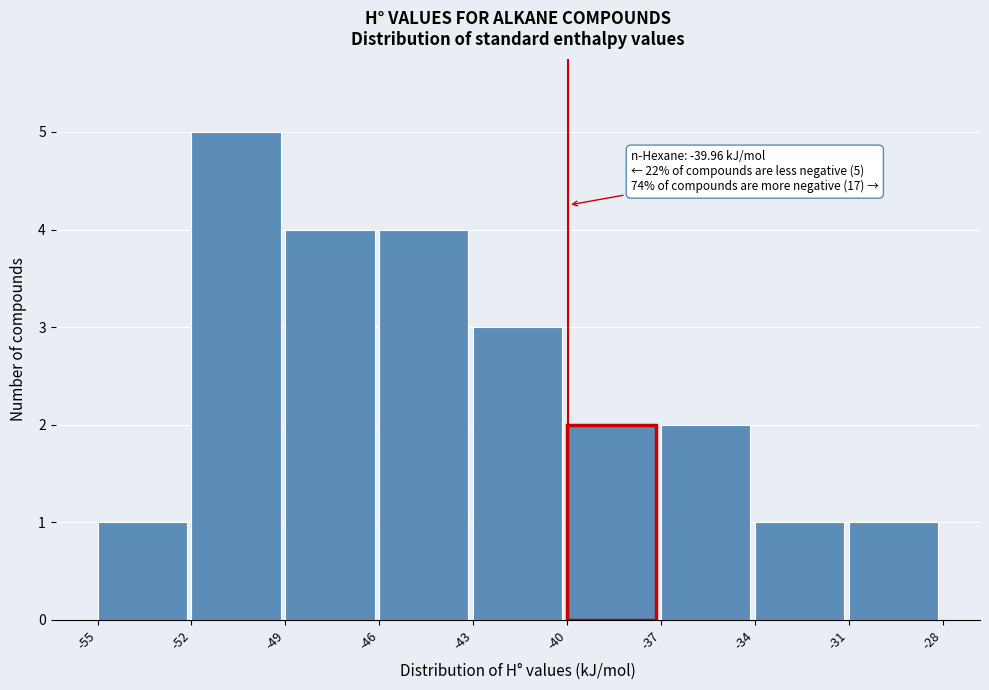

Which range on the x-axis has the tallest bar?

-52 to -49